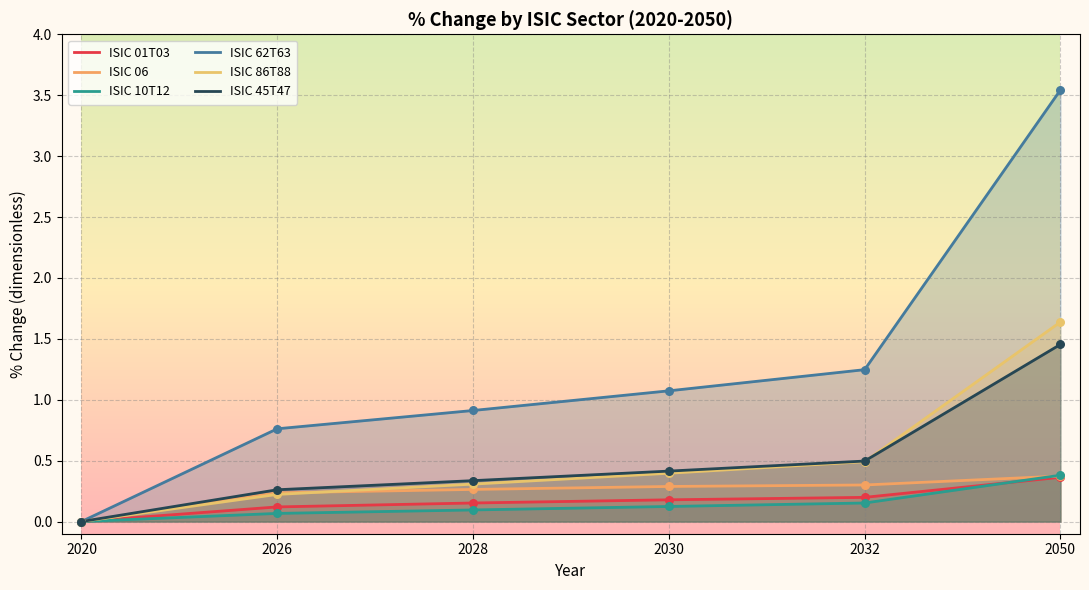

What is the total value across all series at 2030?

2.5